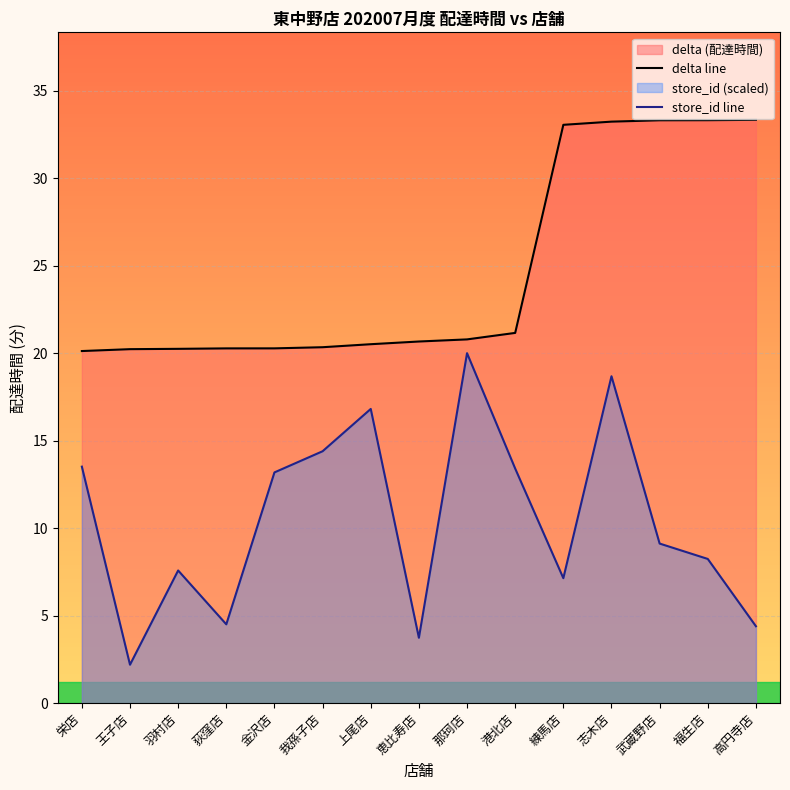

What is the label of the 4th point from the right?

志木店